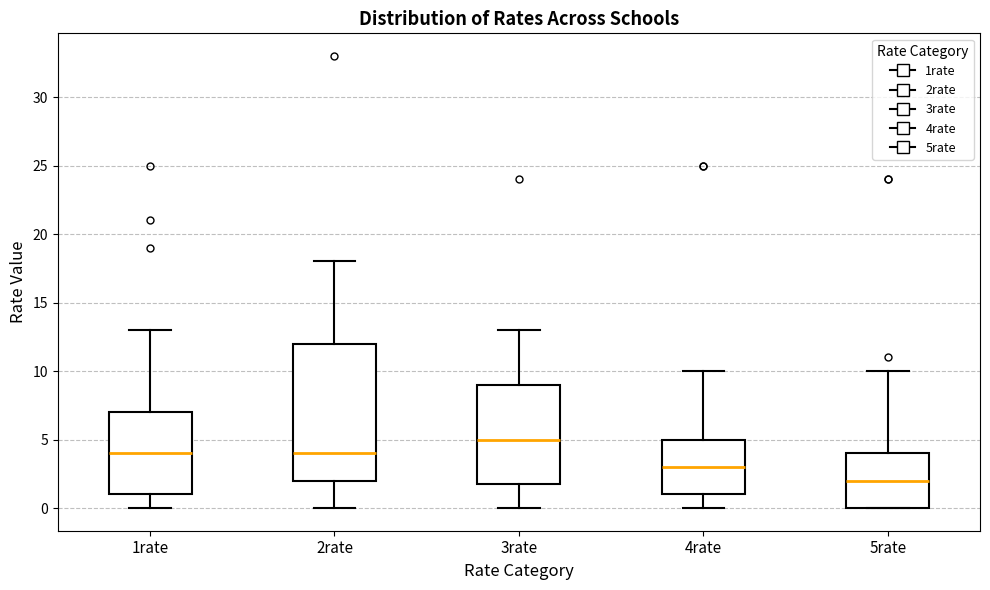

Reading left to right, transcribe this box plot: for each box, give where its median line is, the range the box spans, and where its two whiskers end, as read against the y-axis. The values are not printed on the chart, so give them approximately, as read against the axis.

1rate: median 4, box 1 to 7, whiskers 0 to 13
2rate: median 4, box 2 to 12, whiskers 0 to 18
3rate: median 5, box 2 to 9, whiskers 0 to 13
4rate: median 3, box 1 to 5, whiskers 0 to 10
5rate: median 2, box 0 to 4, whiskers 0 to 10